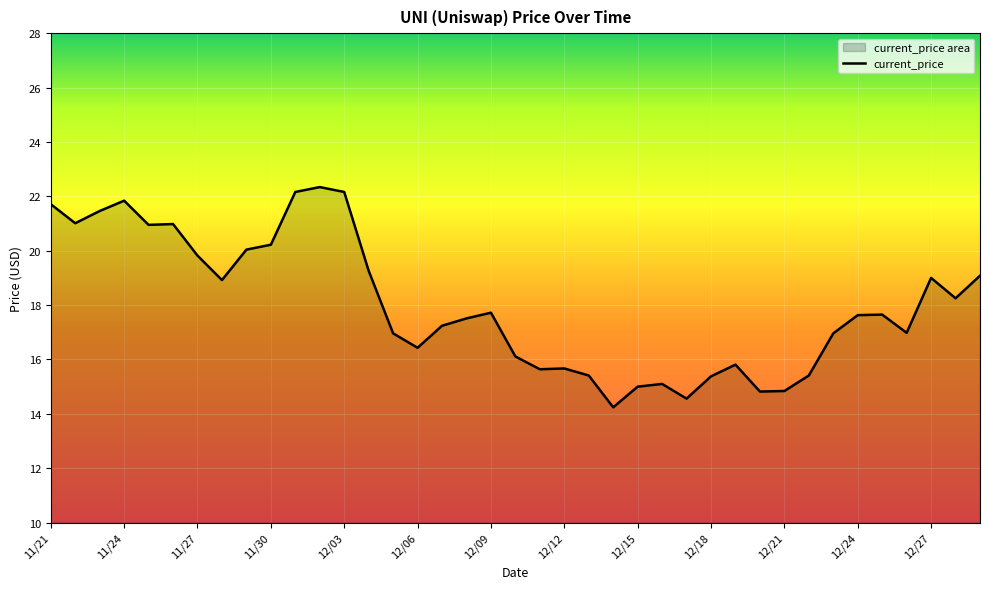

What is the maximum value shown in the chart?

22.3